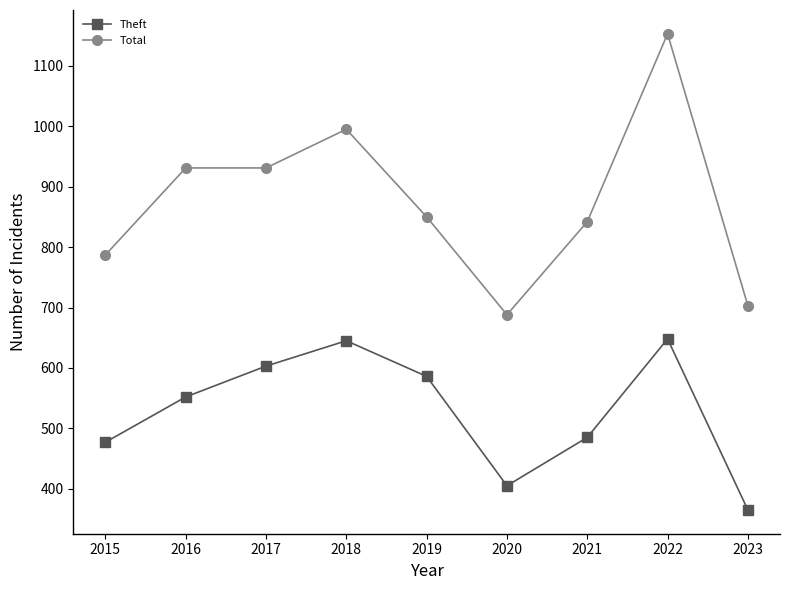

Is the value of Total at 2023 greater than the value of Theft at 2020?

Yes